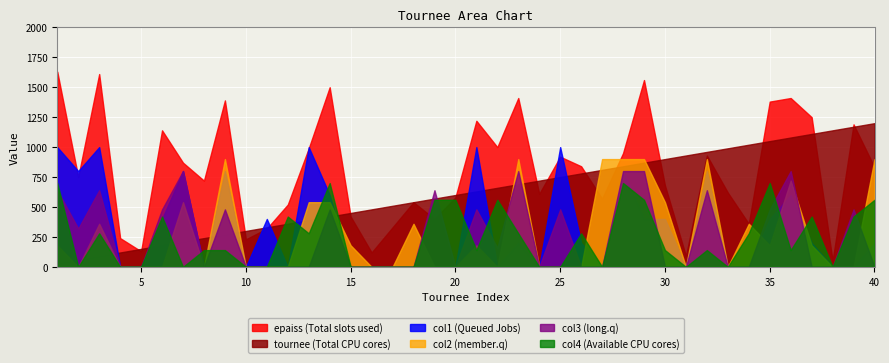

Which series changed the most between 10 and 14?

epaiss